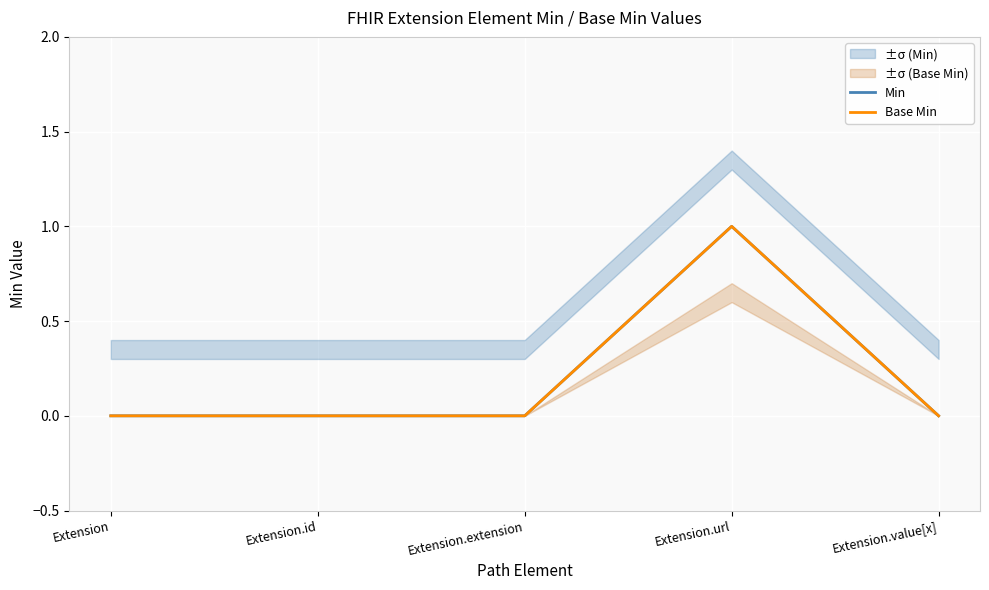

Is this an area chart (filled region under the line)?

No